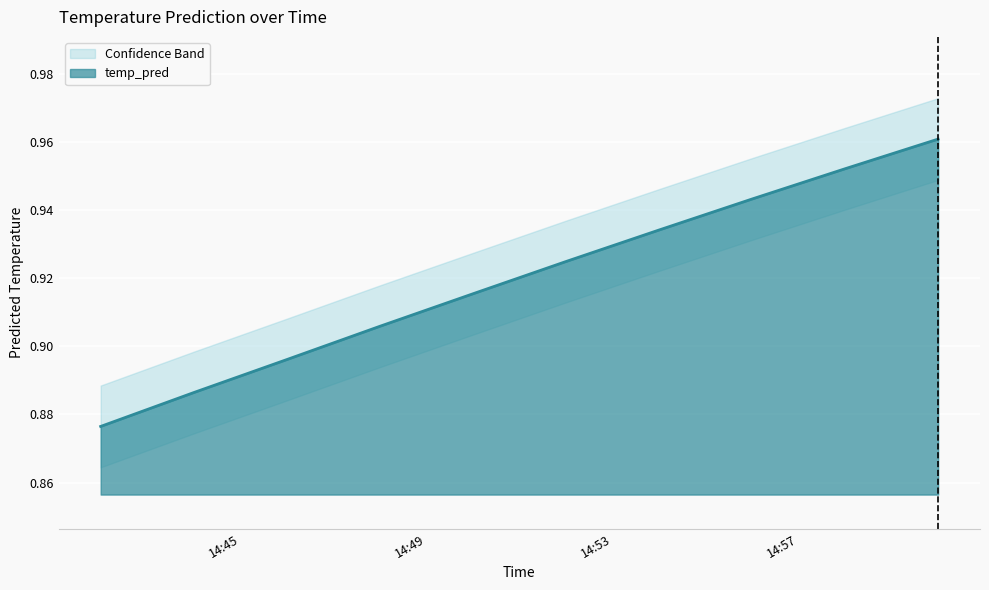

List the labels in order of value, smallest first.

2017-11-18 14:42:00, 2017-11-18 14:44:00, 2017-11-18 14:46:00, 2017-11-18 14:48:00, 2017-11-18 14:50:00, 2017-11-18 14:52:00, 2017-11-18 14:54:00, 2017-11-18 14:56:00, 2017-11-18 14:58:00, 2017-11-18 15:00:00